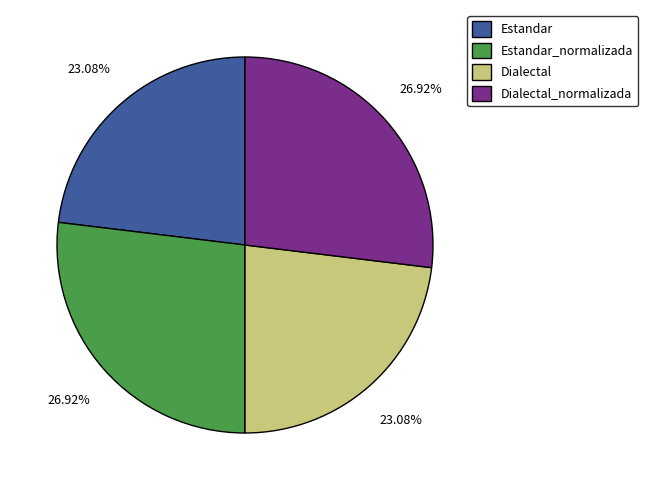

Is Estandar the majority of the pie?

No